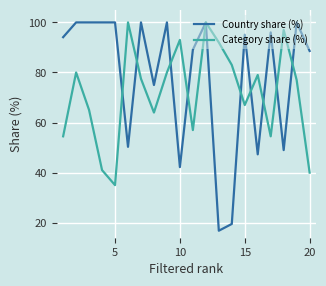

True or false: Country share (%) has more than 2 points higher than both neighbors.

True